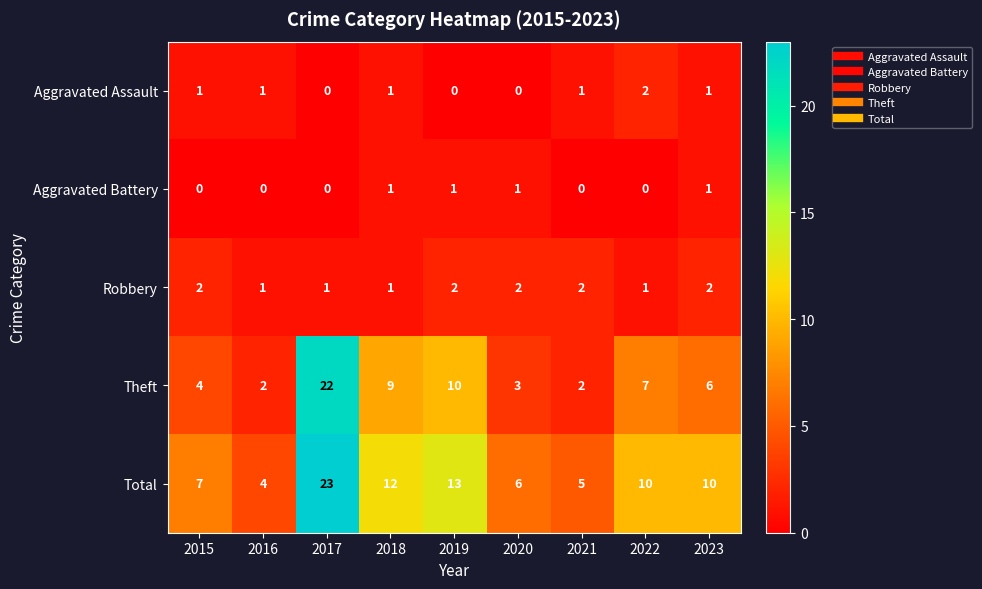

What is the sum of the Theft values at 2021 and 2017?

24